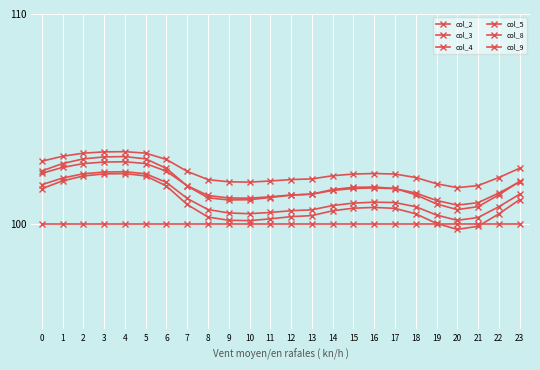

Which series has the widest spread of values?

col_3